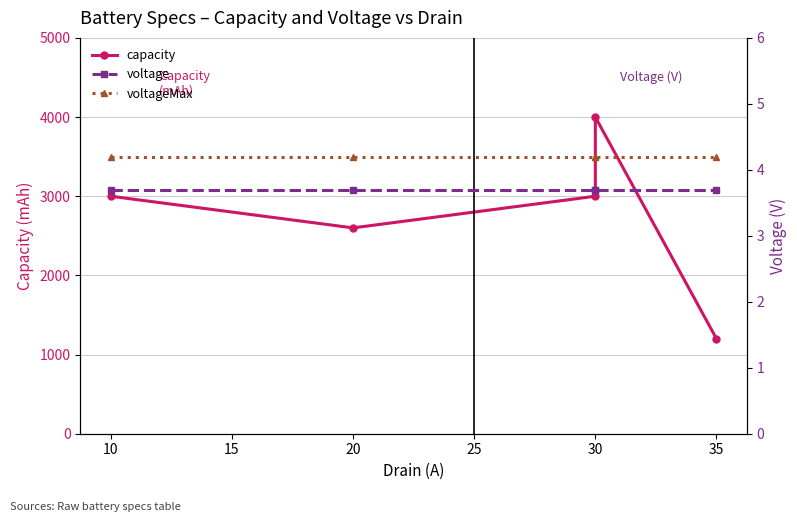

Is the value of voltageMax at 10 greater than the value of capacity at 20?

No